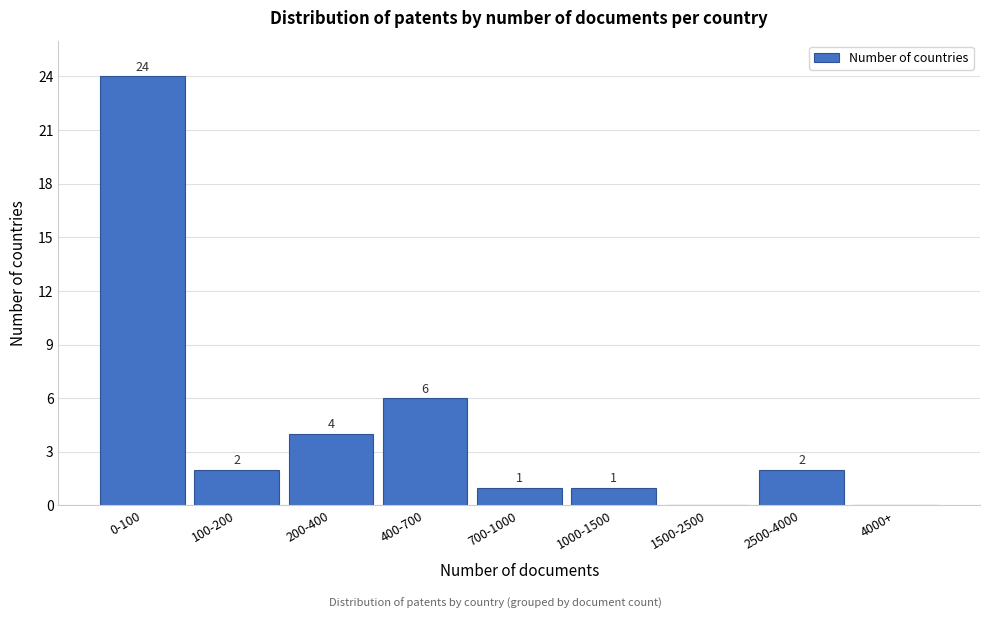

Reading left to right, extract all data points from this chart.

0-100=24	100-200=2	200-400=4	400-700=6	700-1000=1	1000-1500=1	1500-2500=0	2500-4000=2	4000+=0